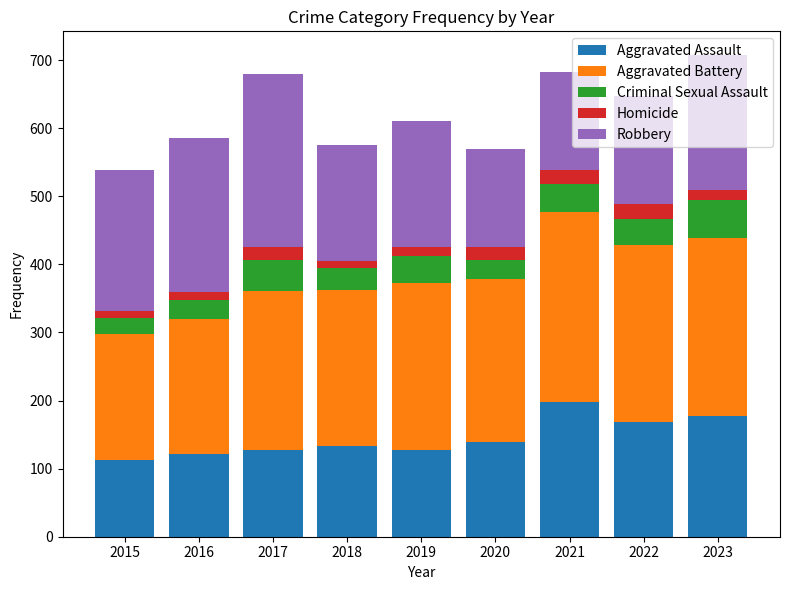

What is the total value across all series at 2017?

680